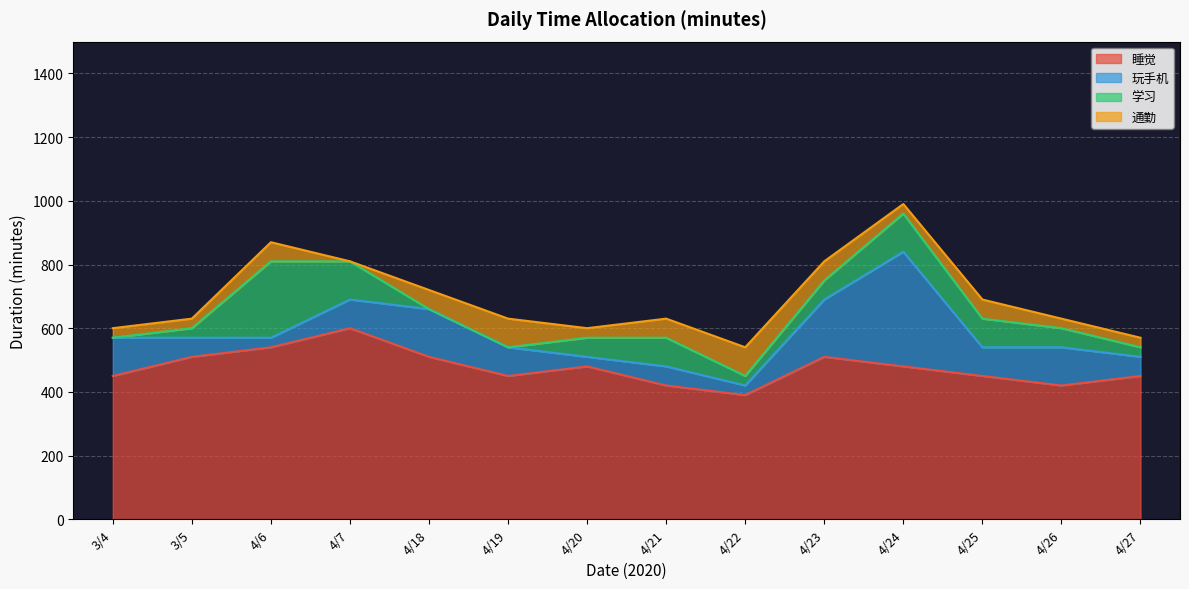

What is the sum of the 通勤 values at 3/5 and 4/21?

90